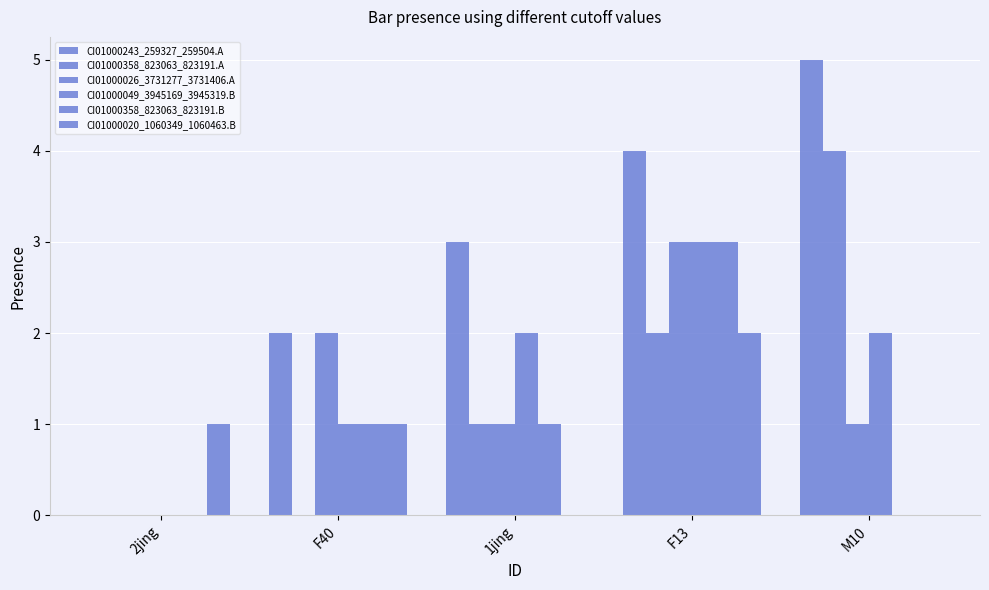

How many values in CI01000243_259327_259504.A are above zero?

4